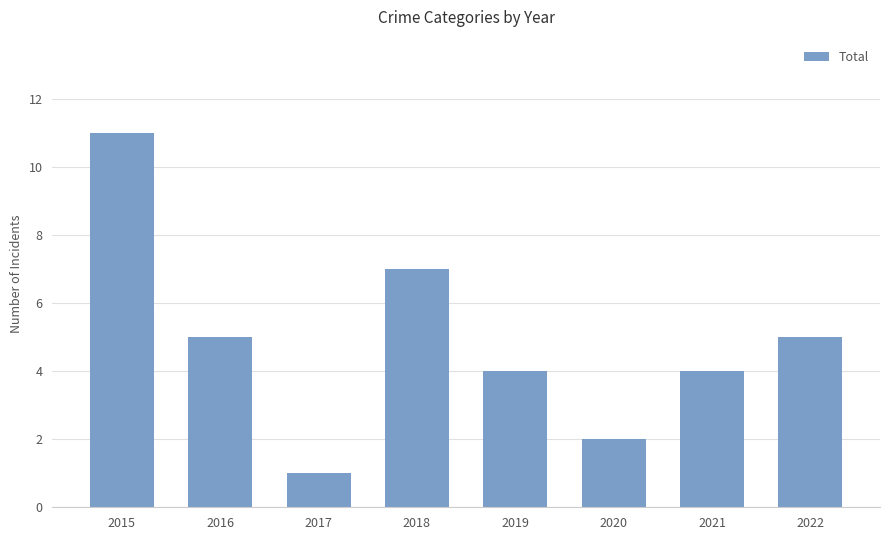

Count the values in the range 4 to 7.

5